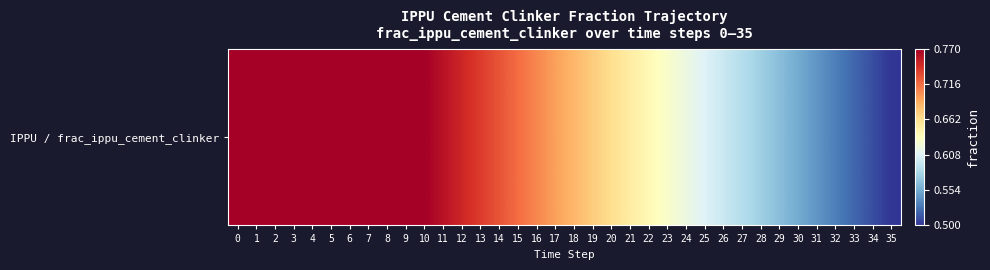

What is the sum of all values?

24.2